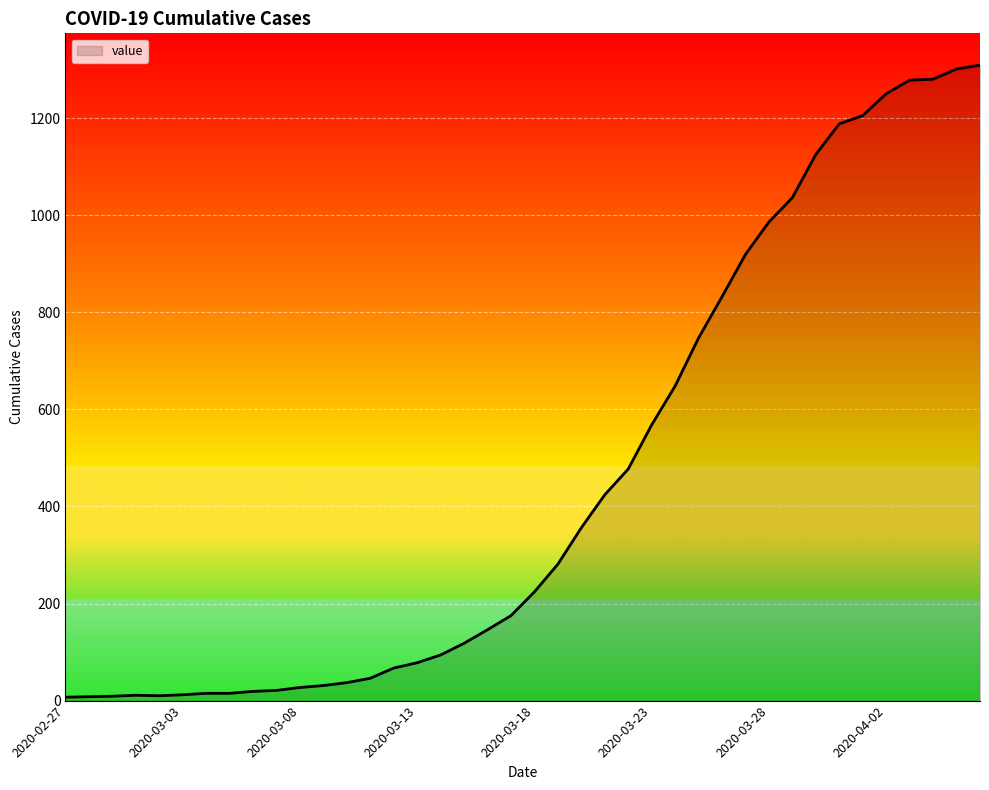

What is the greatest value displayed?

1309